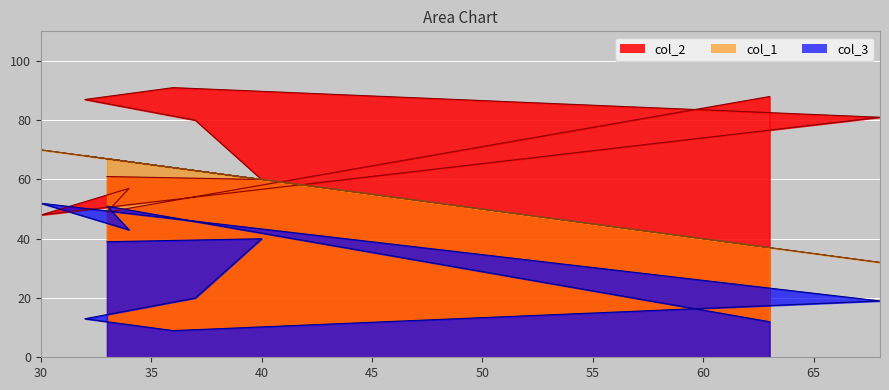

True or false: col_1 has a value of 32 at 68.

True